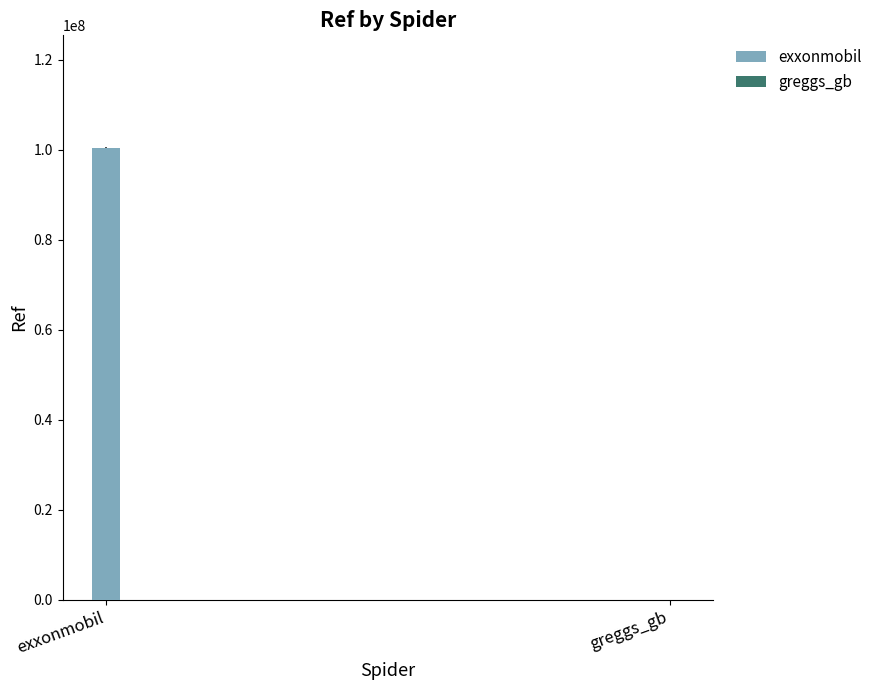

Reading right to left, list all the values displayed in this chart.

greggs_gb=3752	exxonmobil=100359273